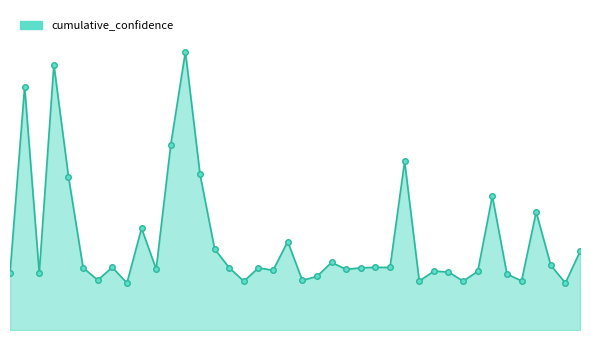

Does the chart display data point markers on the line(s)?

No